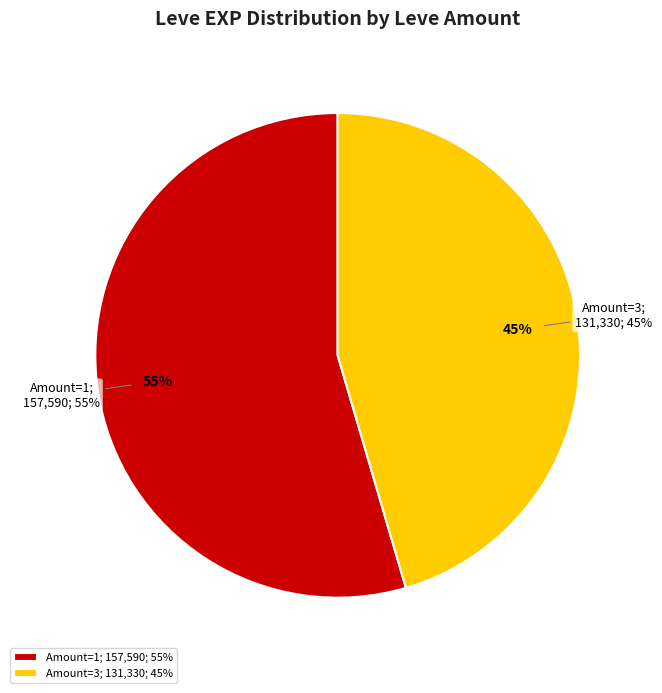

What is the largest slice in the pie chart?

1